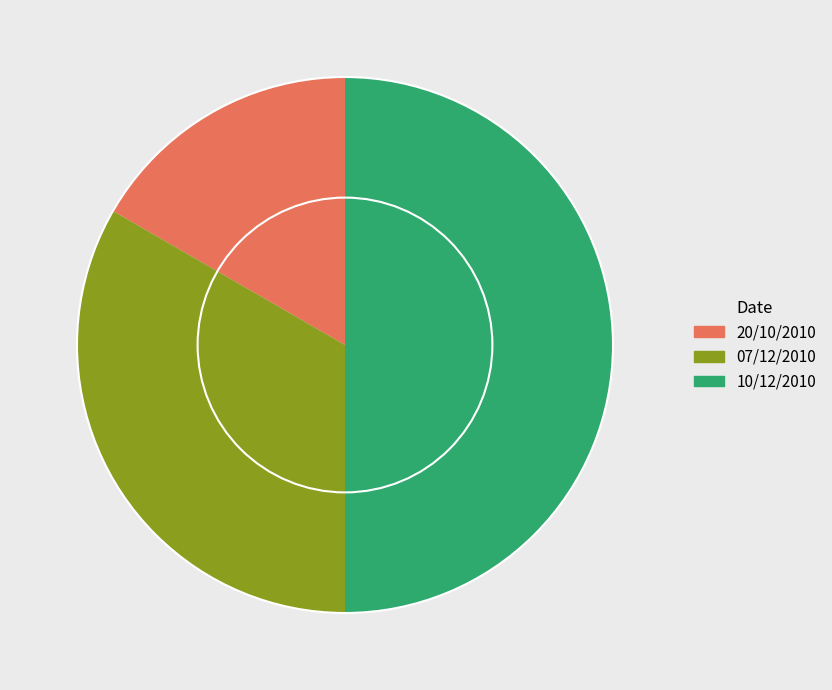

True or false: 10/12/2010 accounts for 56% of the total.

False